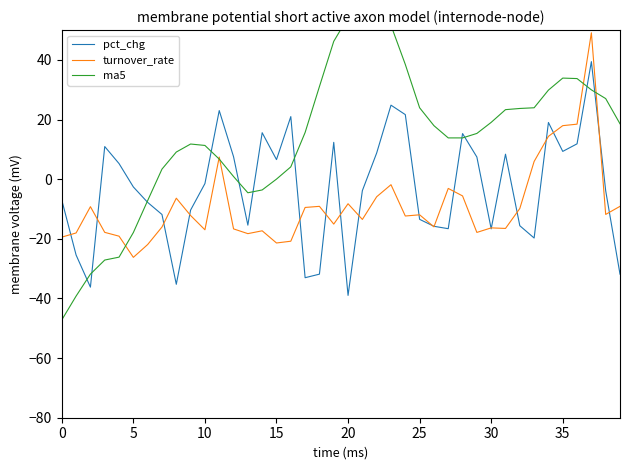

How many interior local peaks does the ma5 series have?

3